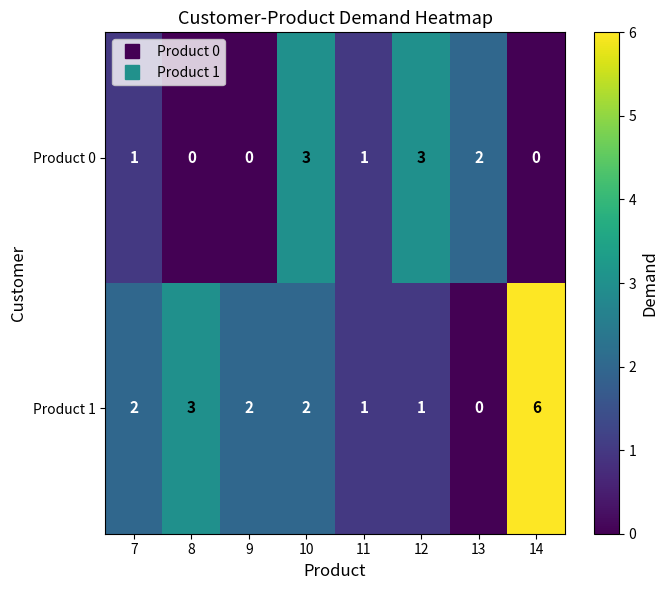

Reading left to right, extract all data points from this chart.

Product 0: 7=1	8=0	9=0	10=3	11=1	12=3	13=2	14=0
Product 1: 7=2	8=3	9=2	10=2	11=1	12=1	13=0	14=6